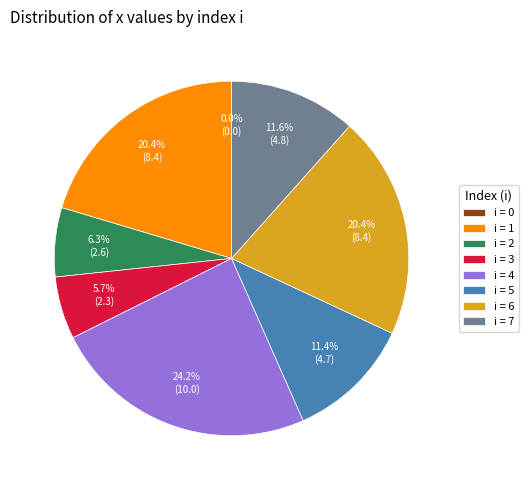

What is the largest slice in the pie chart?

i = 4